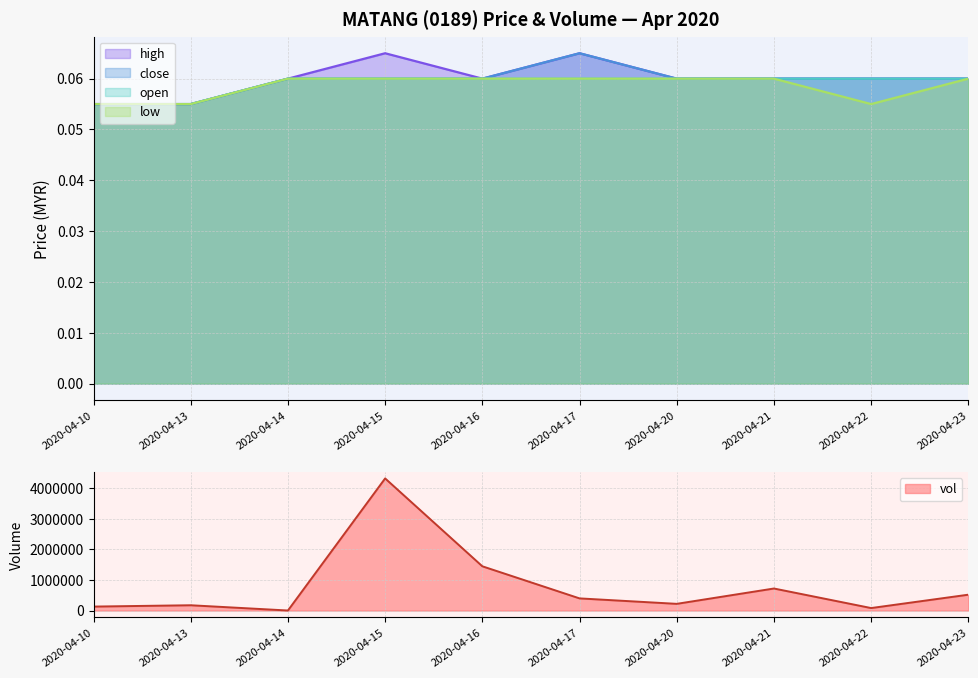

What are all the series names shown in the legend?

close, high, low, open, vol